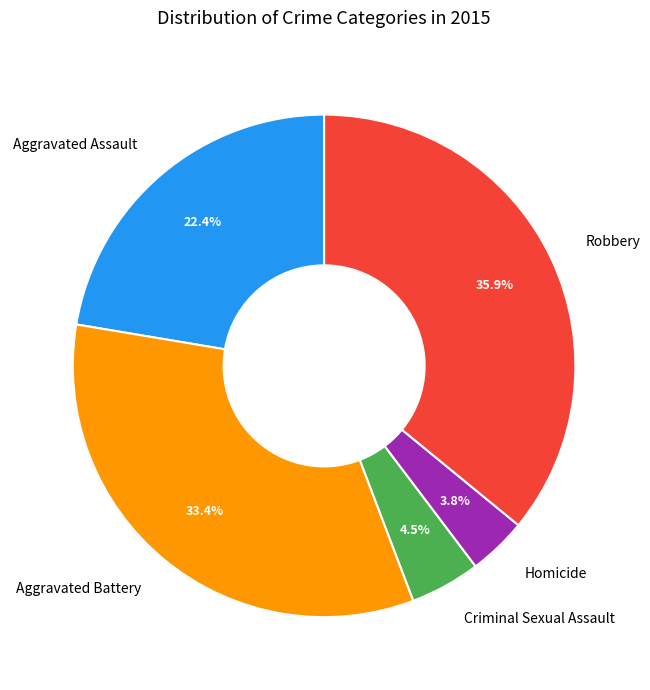

How many slices are in this pie chart?

5